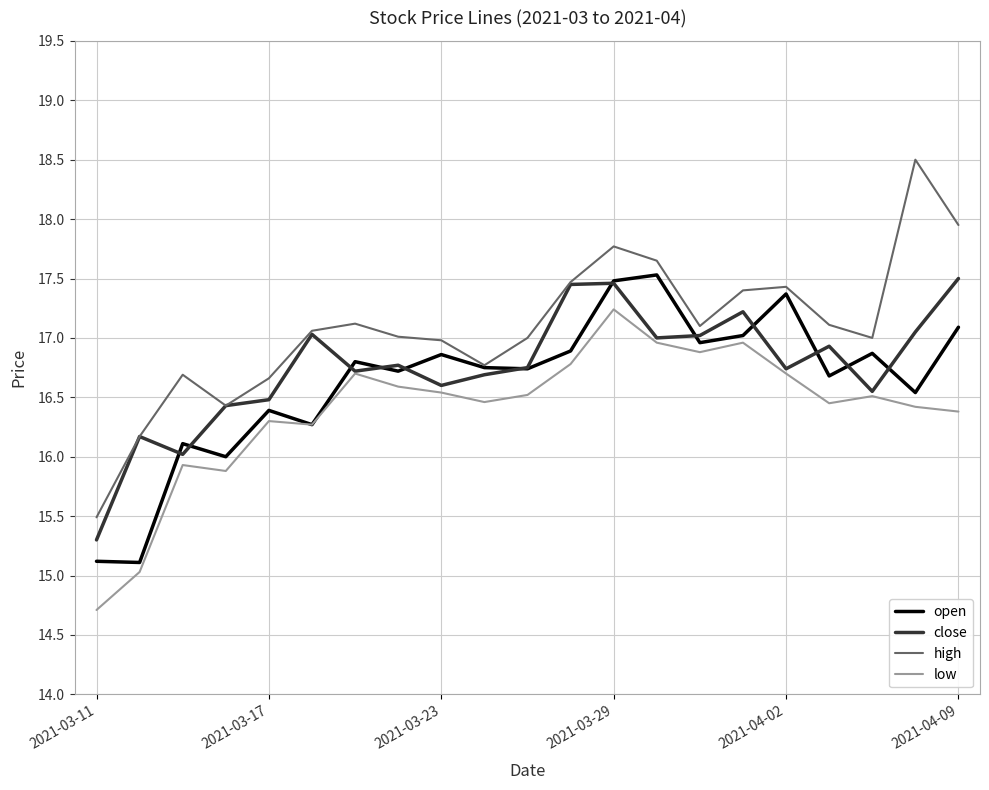

Which series has the largest total across all categories?

high